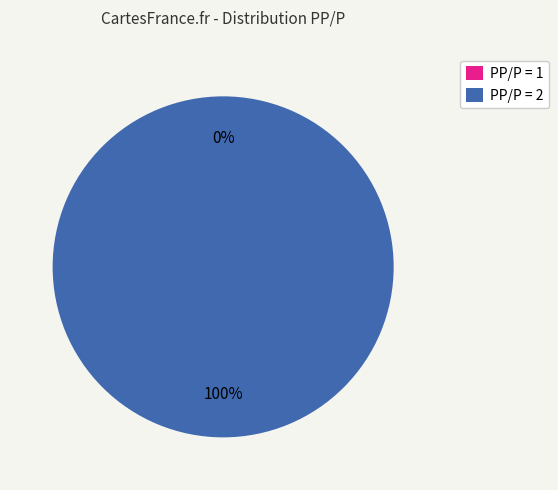

To the nearest percent, what is the combined percentage of 2 and 1?

100%